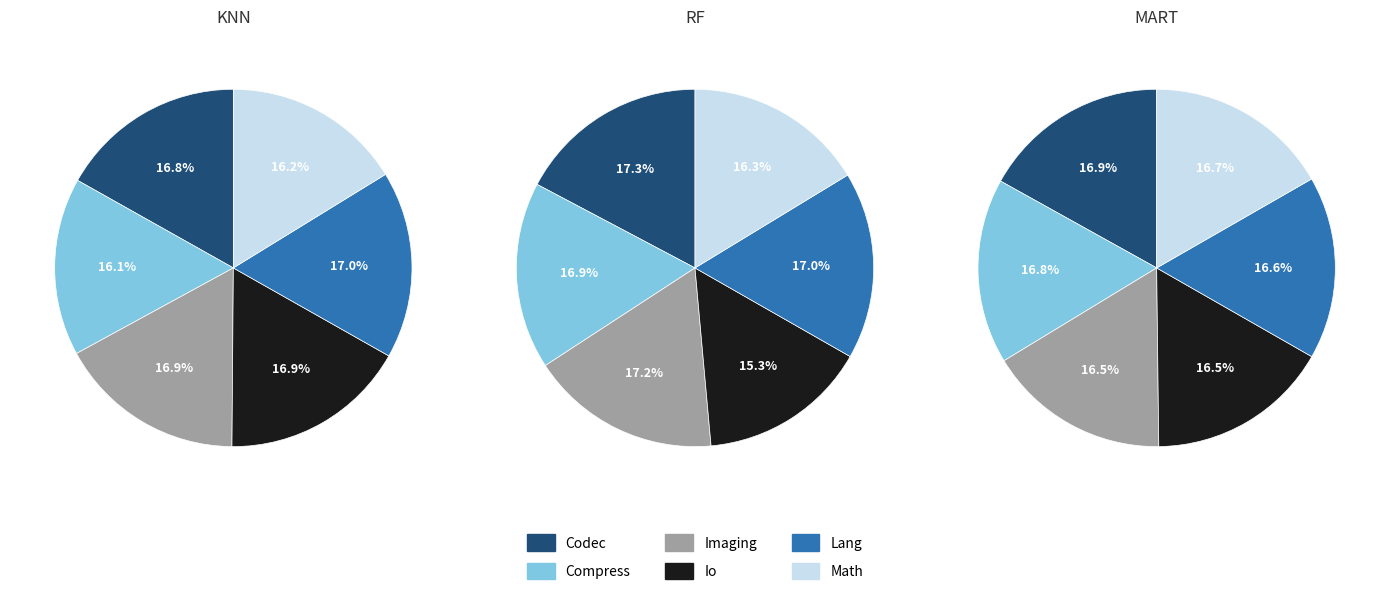

How many slices are in this pie chart?

6